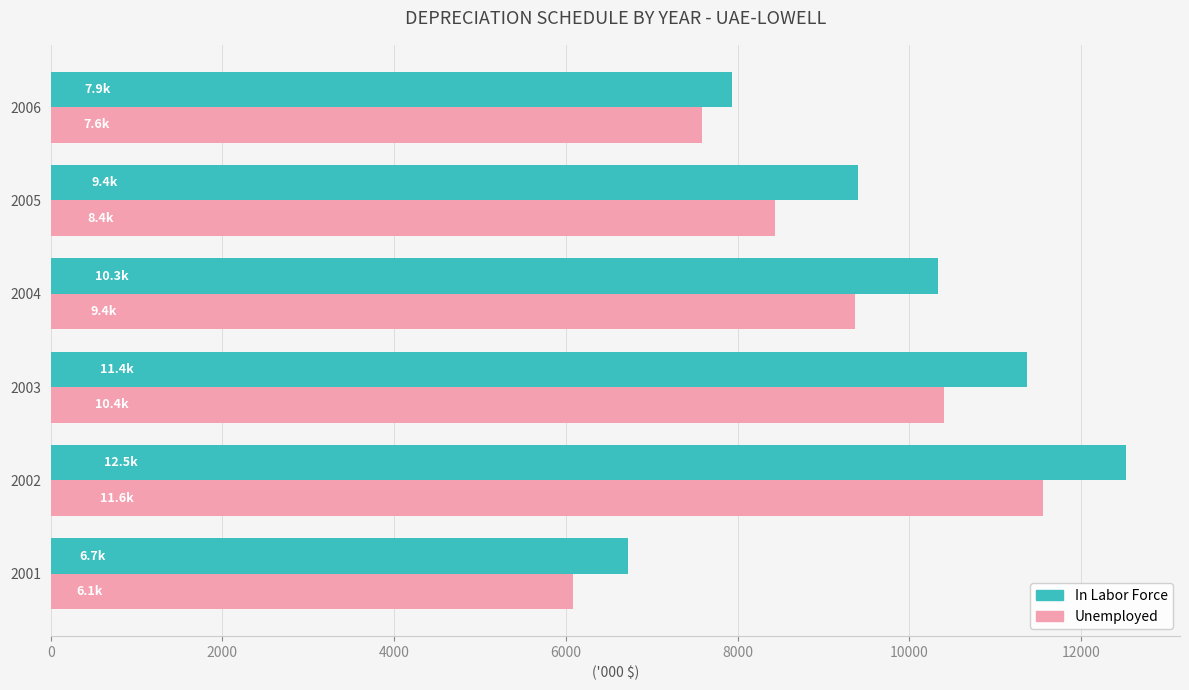

Count the number of categories in the chart.

6